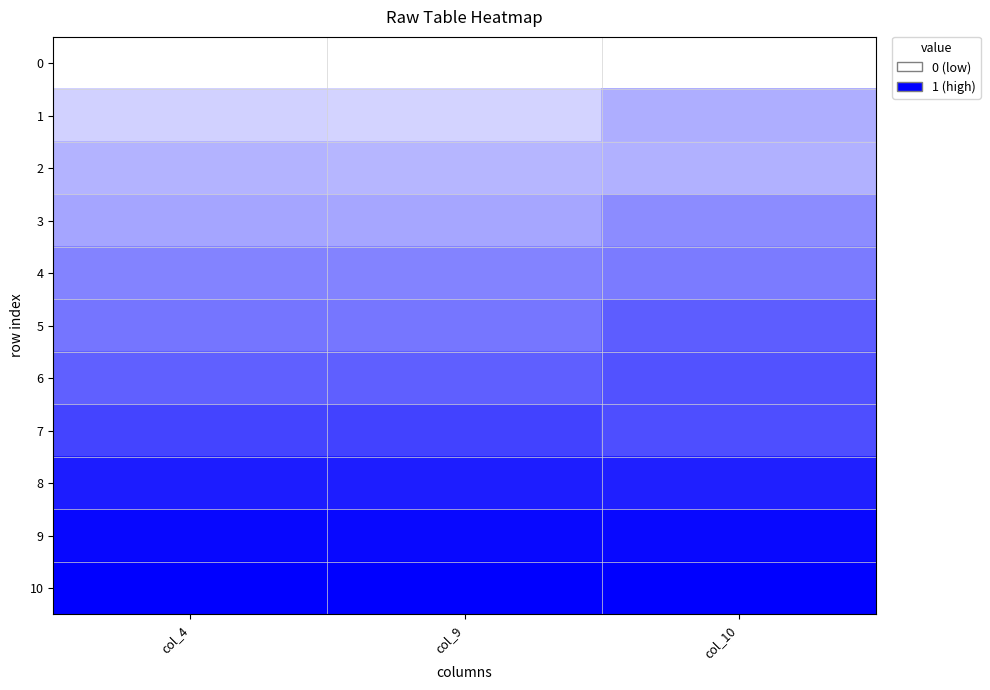

Rank the series at col_4 from highest to lowest value.

10, 9, 8, 7, 6, 5, 4, 3, 2, 1, 0